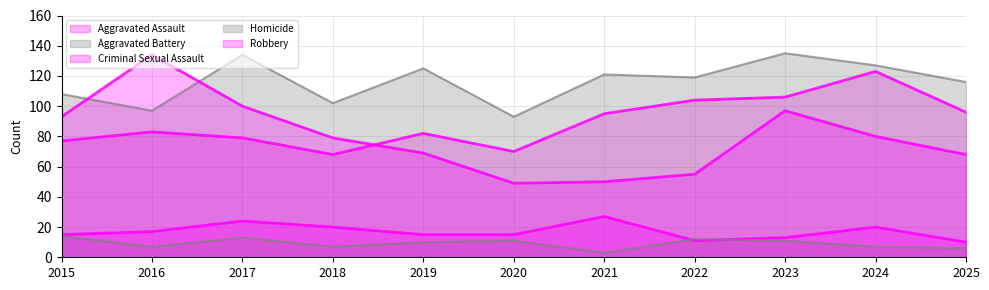

Read the Homicide value at 2018.

7